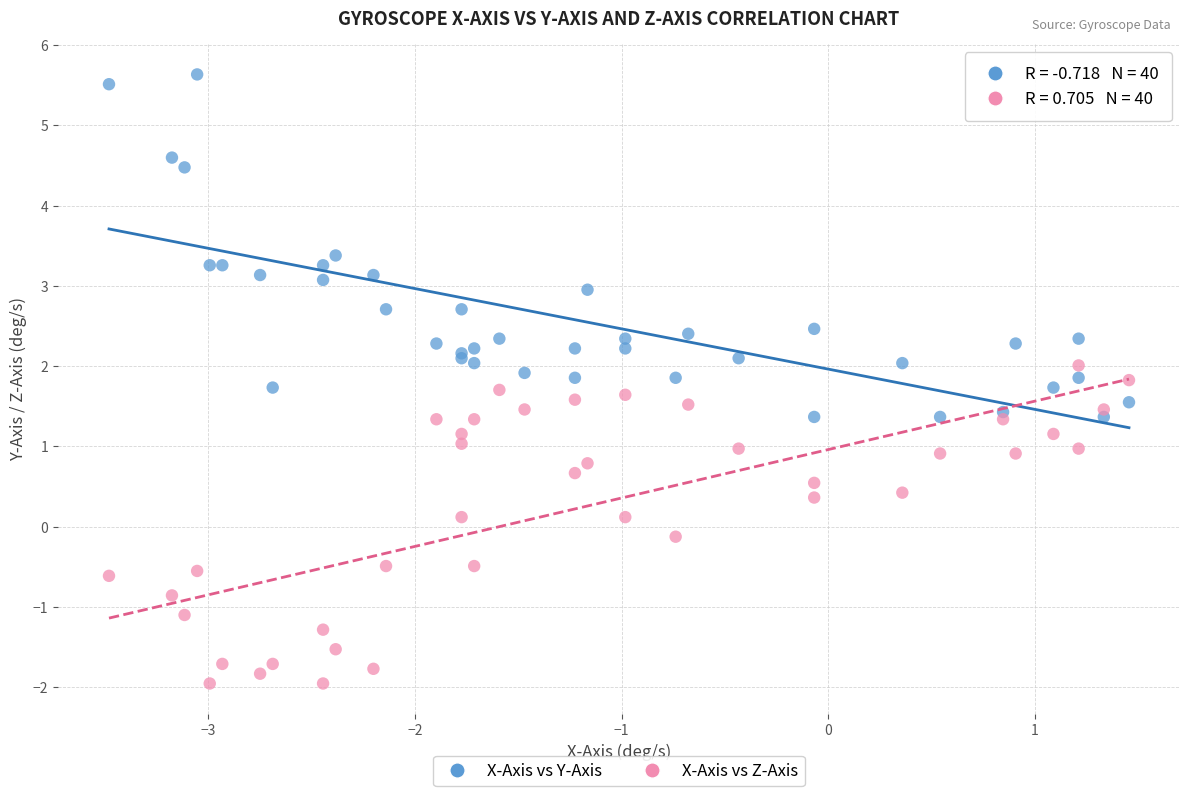

Which series contains the lowest Y value?

X-Axis vs Z-Axis